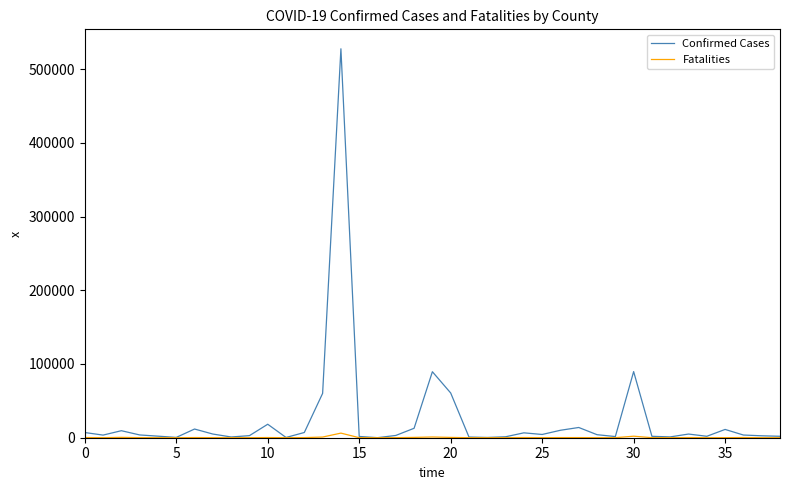

What is the greatest value displayed?

527468